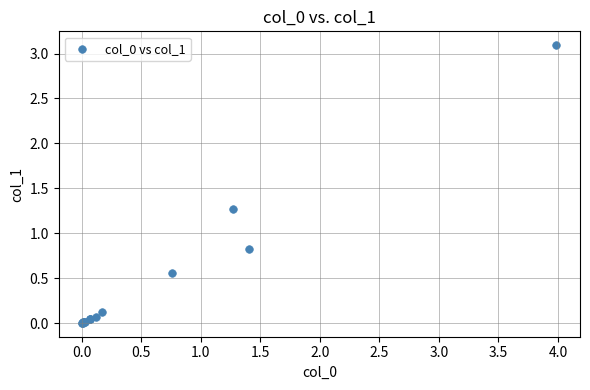

What Y value in the scatter plot is closest to 1?

0.8